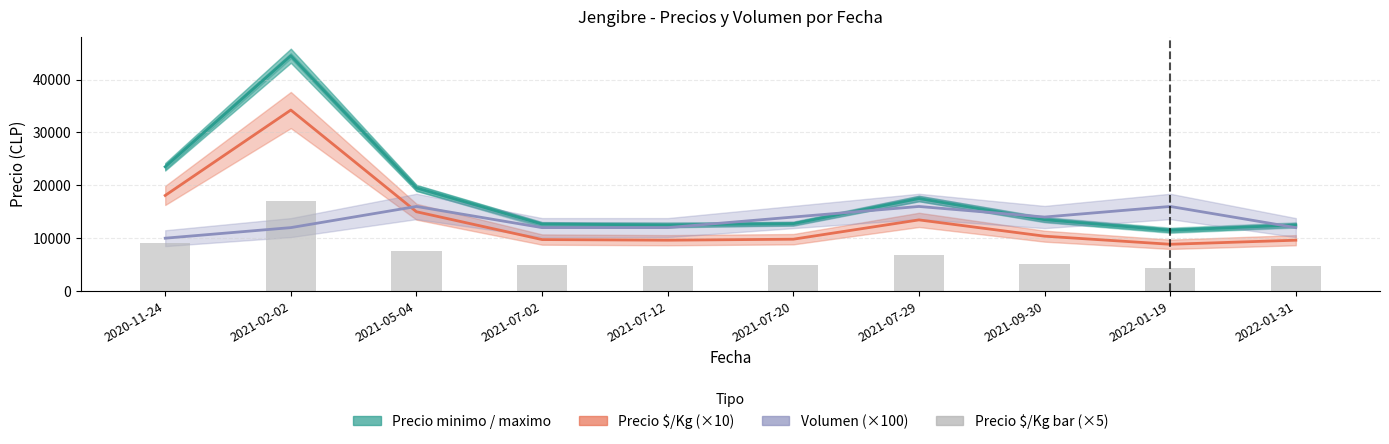

What is the value of the Precio $/Kg bar (×5) bar at the 1st from the left?

9040